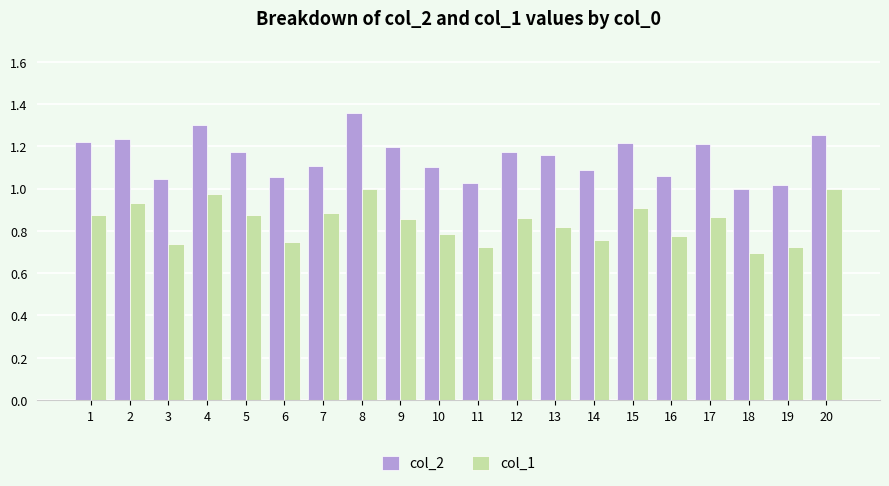

At which label is col_1 closest to 0?

18